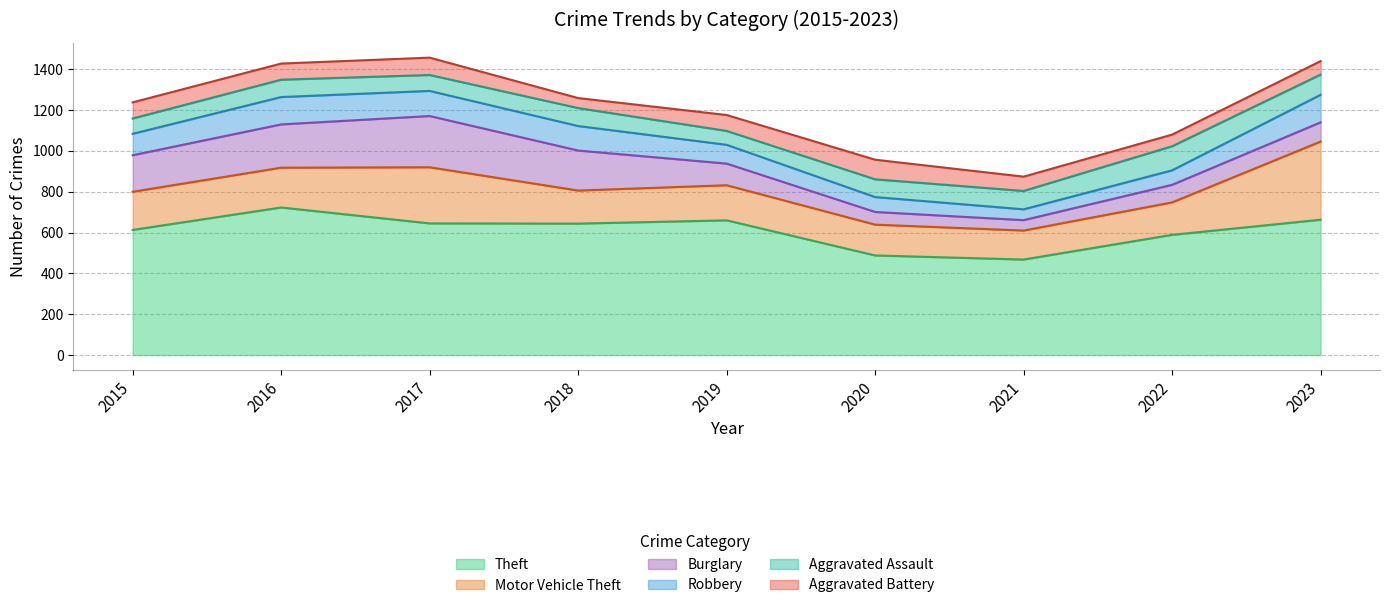

At which label is Theft closest to 595?

2022